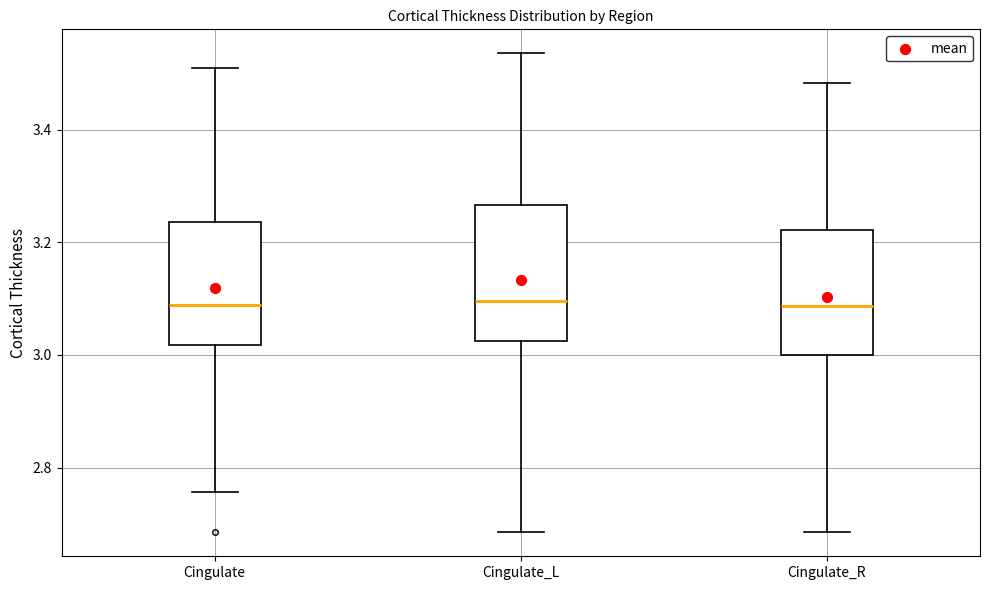

Which box is the tallest, from its lower edge to its upper edge?

Cingulate_L